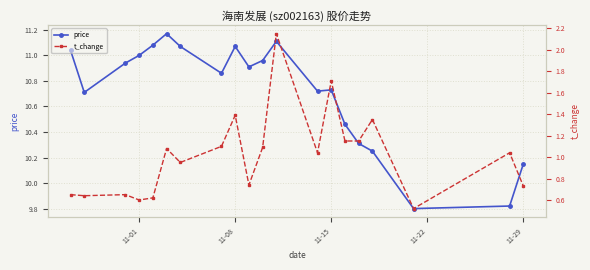

True or false: price has more than 2 points higher than both neighbors.

True